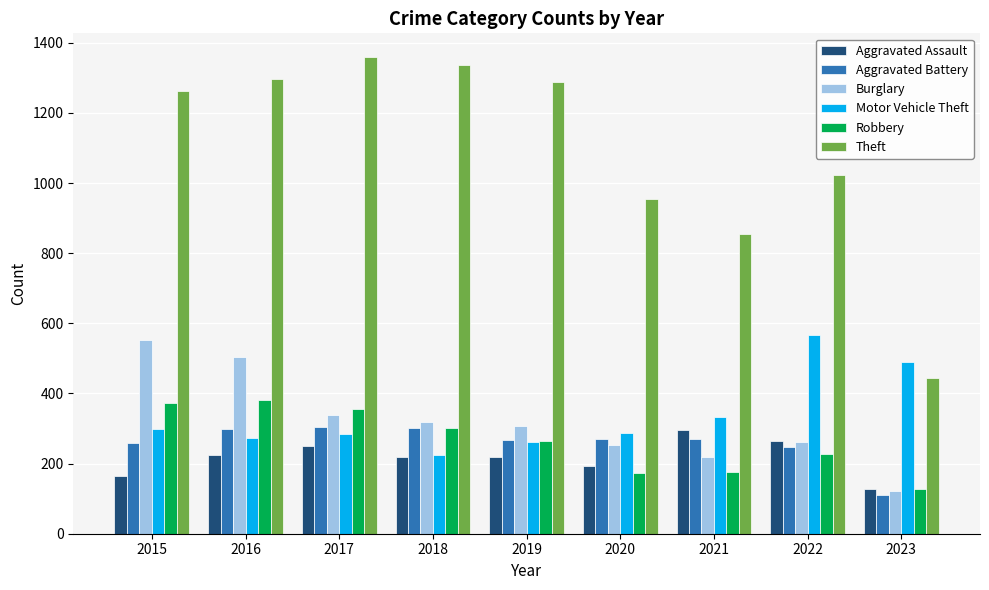

Which series changed the most between 2018 and 2023?

Theft